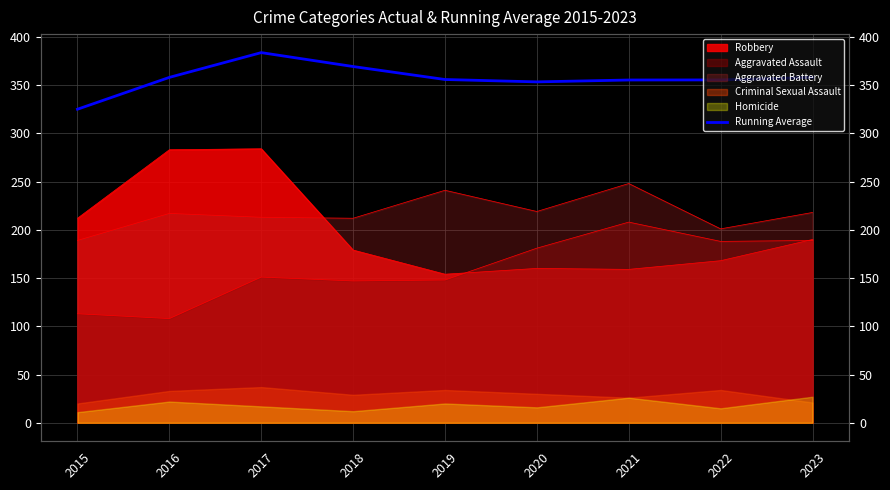

Reading left to right, transcribe all the data shown in this chart.

325.0	358.0	383.7	369.2	355.8	353.3	355.3	355.4	358.0